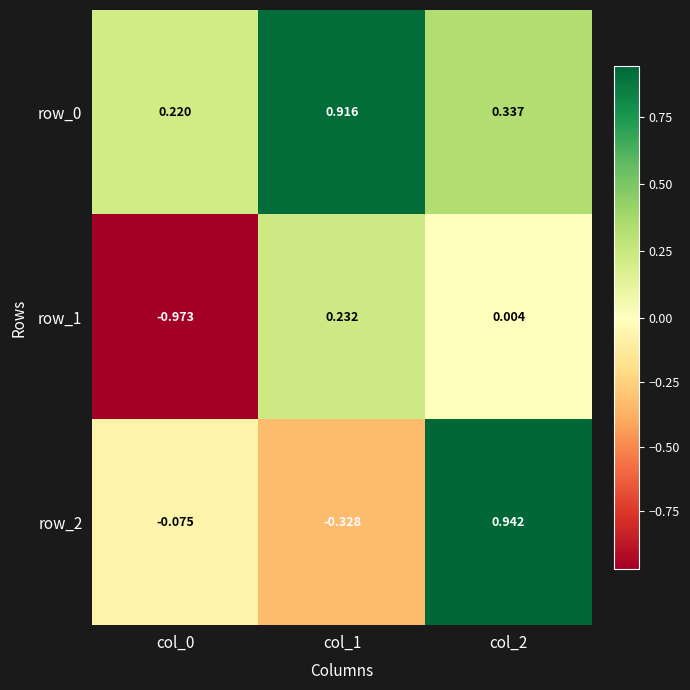

How many values in the row_1 series are below 0?

1